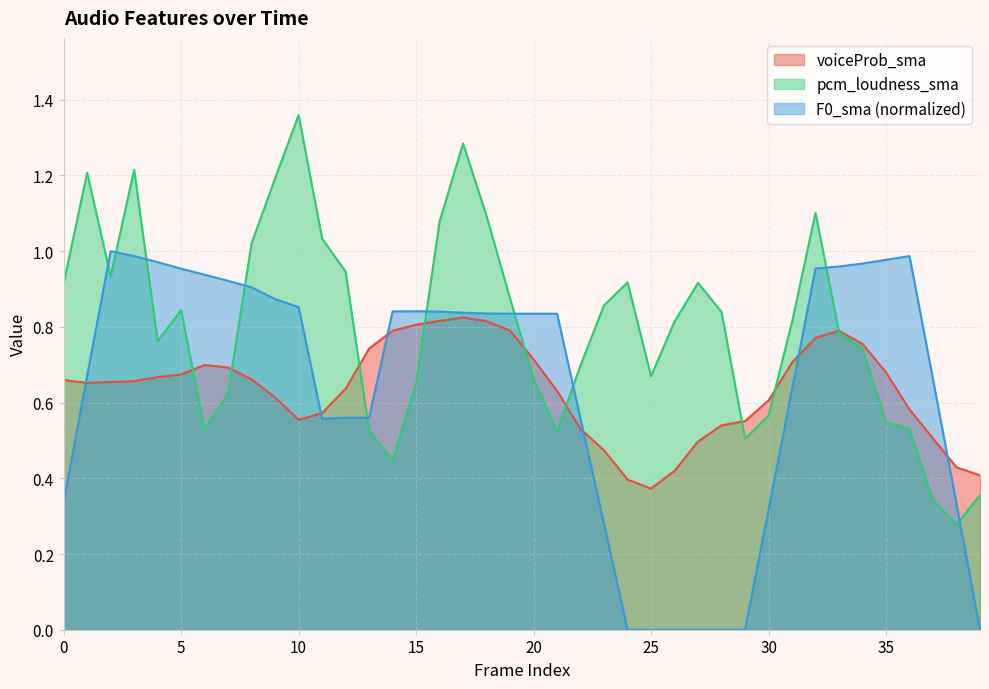

Does the chart display data point markers on the line(s)?

No